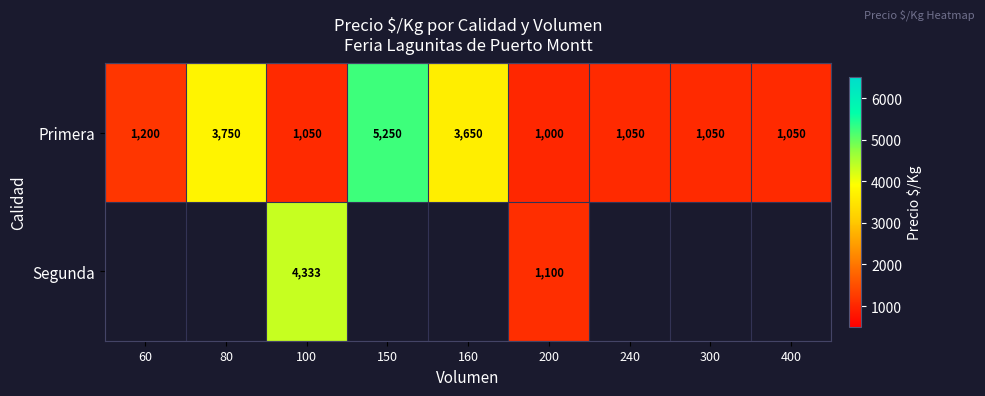

What is the maximum value for Primera?

5250